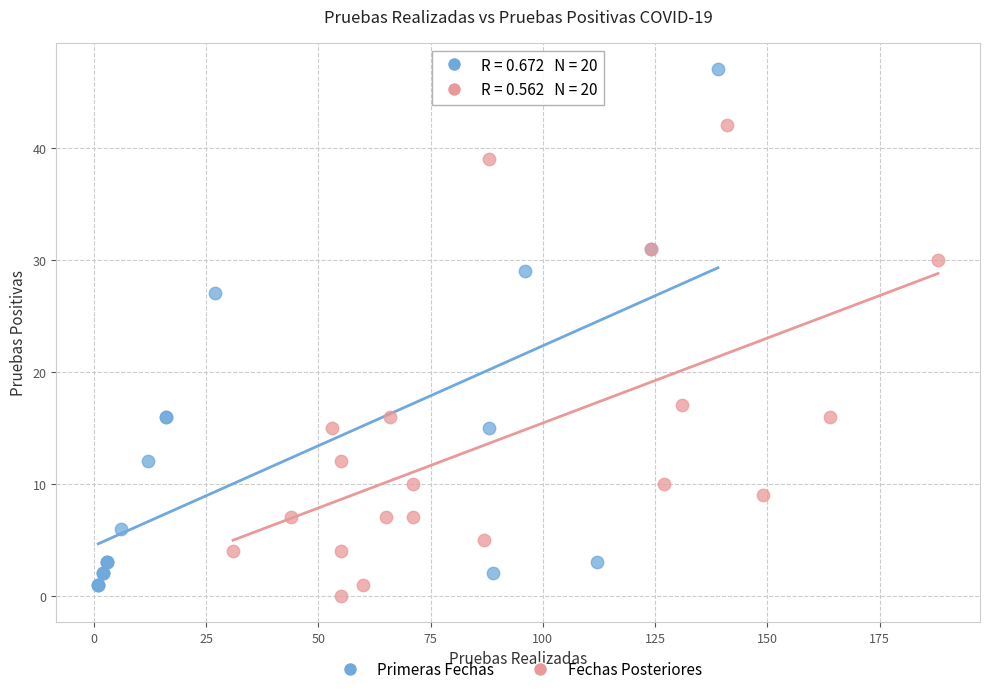

Which series has the widest spread of Y values?

Primeras Fechas